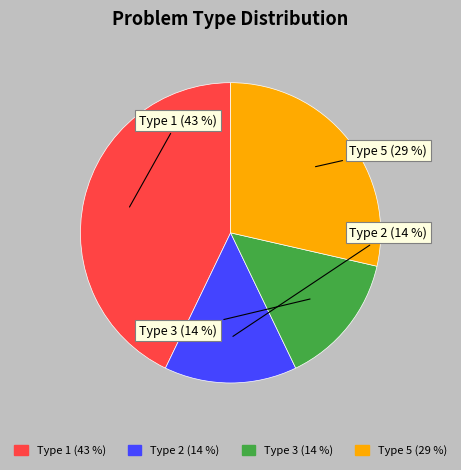

Count the number of slices in the pie.

4